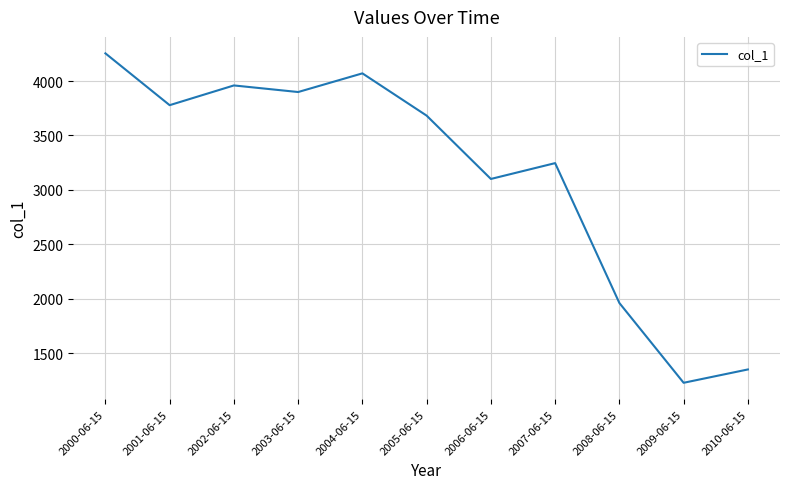

At which label does the data first exceed 3682?

2000-06-15